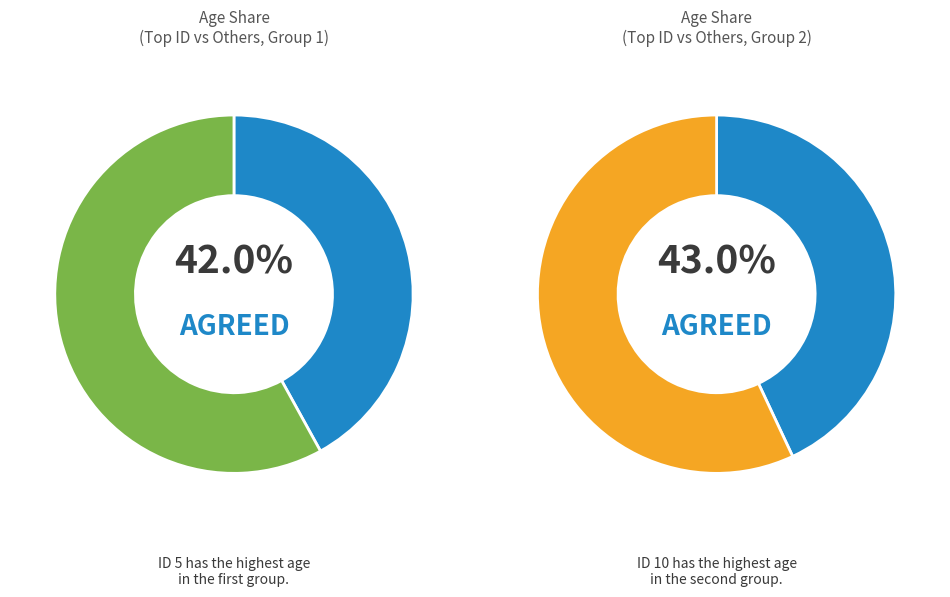

Rank the categories by value from highest to lowest.

10, 5, 6, 4, 3, 7, 1, 8, 2, 9